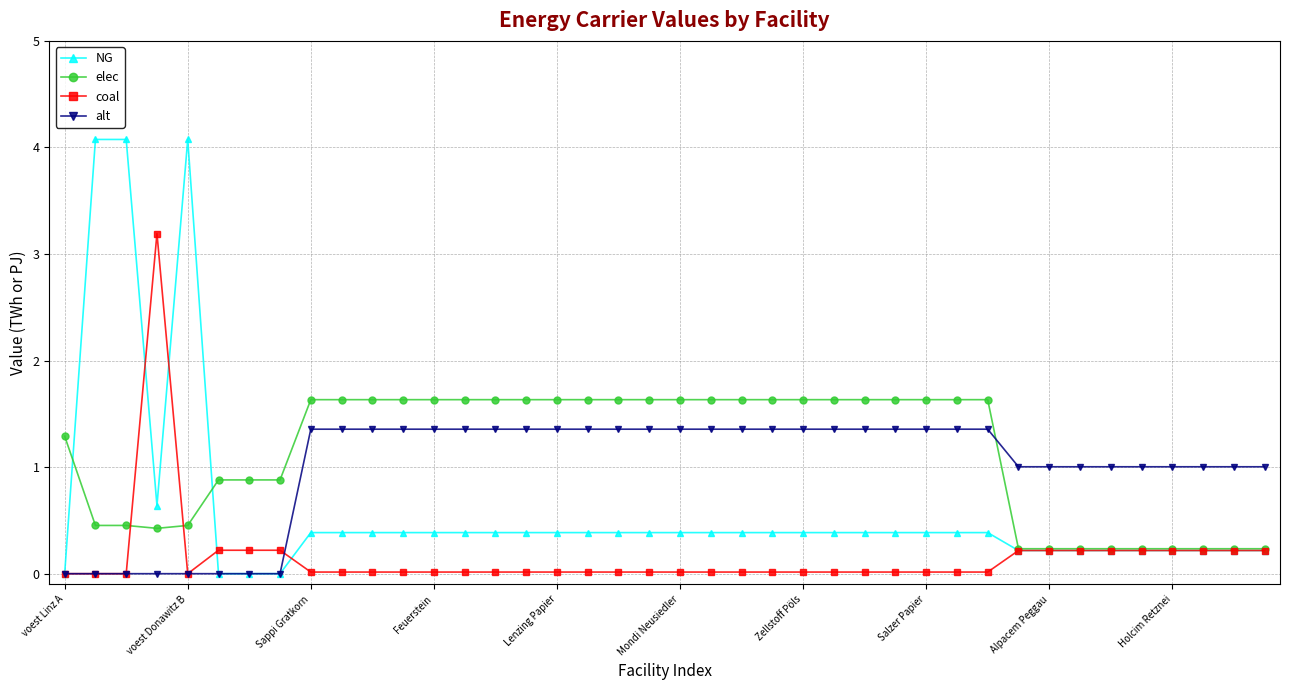

How many lines are shown in the chart?

4